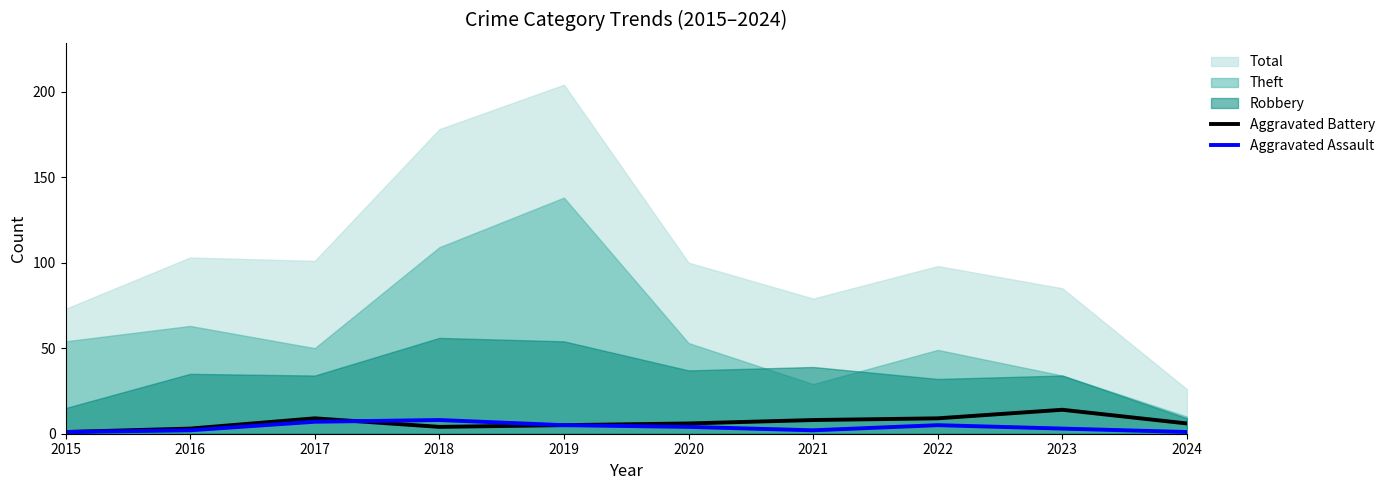

How many data points in Aggravated Battery are above 6?

4